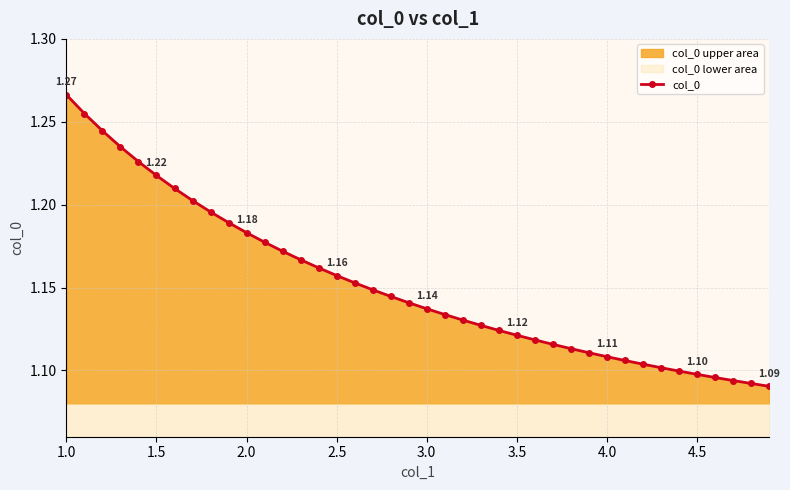

Does the chart have visible grid lines?

Yes